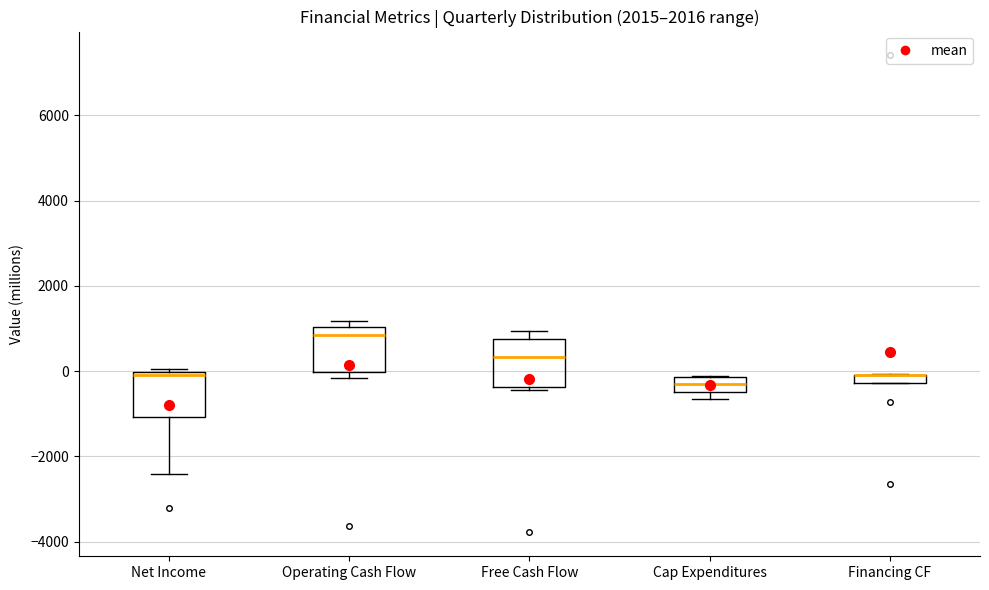

Where is the lower edge of the box for Financing CF on the y-axis? The values are not printed on the chart, so give them approximately, as read against the axis.

-200